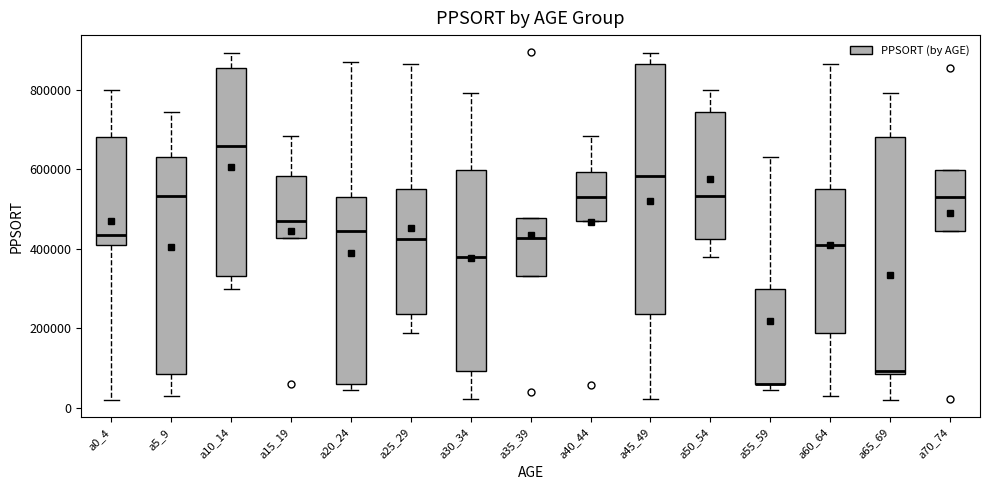

Reading left to right, transcribe this box plot: for each box, give where its median line is, the range the box spans, and where its two whiskers end, as read against the y-axis. The values are not printed on the chart, so give them approximately, as read against the axis.

a0_4: median 440000, box 420000 to 680000, whiskers 20000 to 800000
a5_9: median 540000, box 80000 to 620000, whiskers 20000 to 740000
a10_14: median 660000, box 340000 to 860000, whiskers 300000 to 900000
a15_19: median 480000, box 420000 to 580000, whiskers 420000 to 680000
a20_24: median 440000, box 60000 to 520000, whiskers 40000 to 880000
a25_29: median 420000, box 240000 to 560000, whiskers 180000 to 860000
a30_34: median 380000, box 100000 to 600000, whiskers 20000 to 800000
a35_39: median 420000, box 340000 to 480000, whiskers 340000 to 480000
a40_44: median 520000, box 480000 to 600000, whiskers 480000 to 680000
a45_49: median 580000, box 240000 to 860000, whiskers 20000 to 900000
a50_54: median 540000, box 420000 to 740000, whiskers 380000 to 800000
a55_59: median 60000 (drawn on the box's lower edge), box 60000 to 300000, whiskers 40000 to 620000
a60_64: median 420000, box 180000 to 560000, whiskers 20000 to 860000
a65_69: median 100000, box 80000 to 680000, whiskers 20000 to 800000
a70_74: median 520000, box 440000 to 600000, whiskers 440000 to 600000